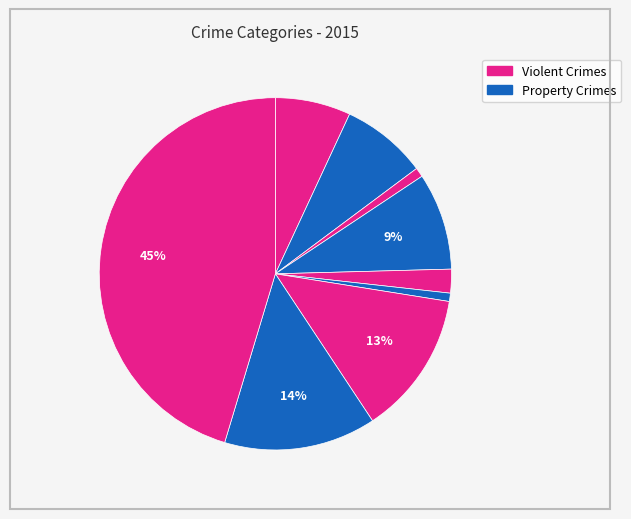

How many slices are in this pie chart?

9